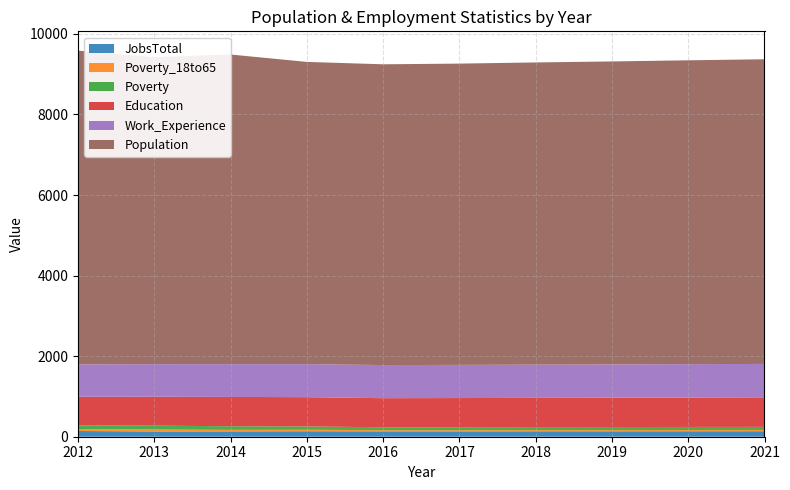

Reading right to left, list all the values displayed in this chart.

JobsTotal: 2021=137	2020=136	2019=135	2018=135	2017=134	2016=134	2015=136	2014=133	2013=131	2012=142
Poverty_18to65: 2021=31	2020=31	2019=30	2018=30	2017=29	2016=29	2015=36	2014=37	2013=47	2012=50
Poverty: 2021=76	2020=76	2019=75	2018=74	2017=73	2016=72	2015=83	2014=90	2013=97	2012=87
Education: 2021=733	2020=730	2019=728	2018=726	2017=724	2016=722	2015=727	2014=728	2013=719	2012=714
Work_Experience: 2021=830	2020=829	2019=827	2018=825	2017=823	2016=822	2015=820	2014=814	2013=807	2012=803
Population: 2021=7564	2020=7543	2019=7522	2018=7502	2017=7480	2016=7467	2015=7503	2014=7687	2013=7623	2012=7789